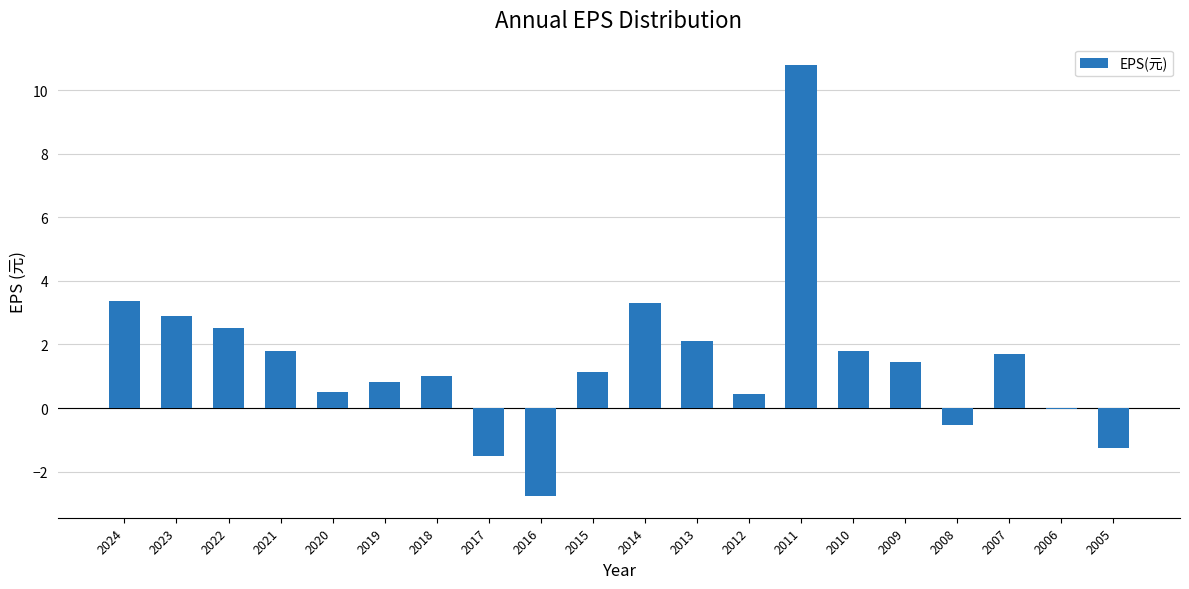

Does the chart contain stacked bars?

No